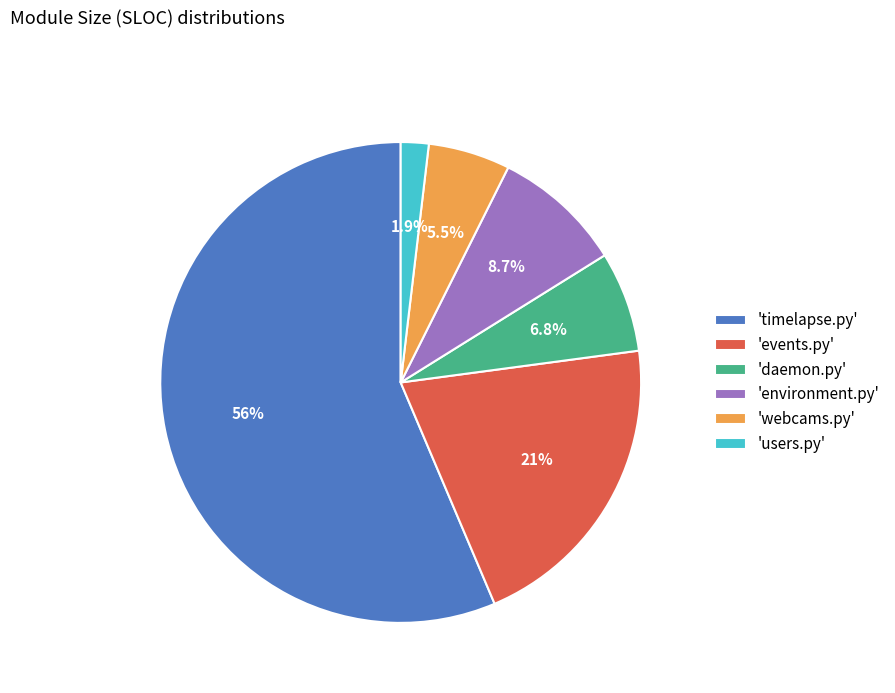

How many slices are in this pie chart?

6